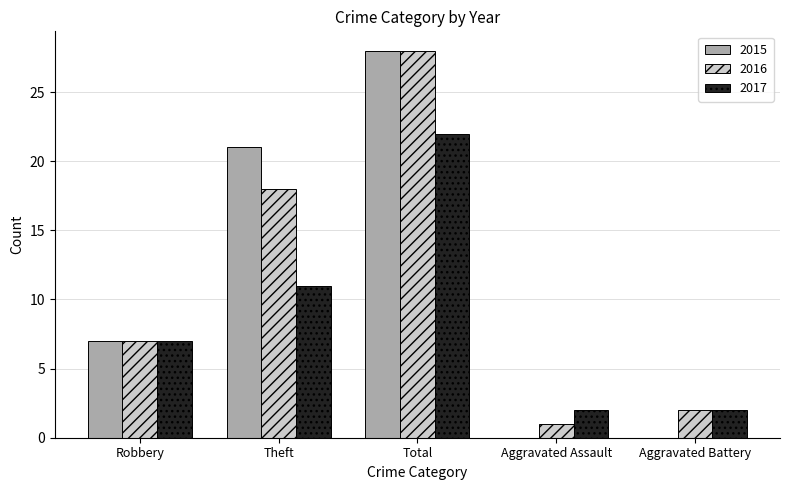

What is the greatest value displayed?

28